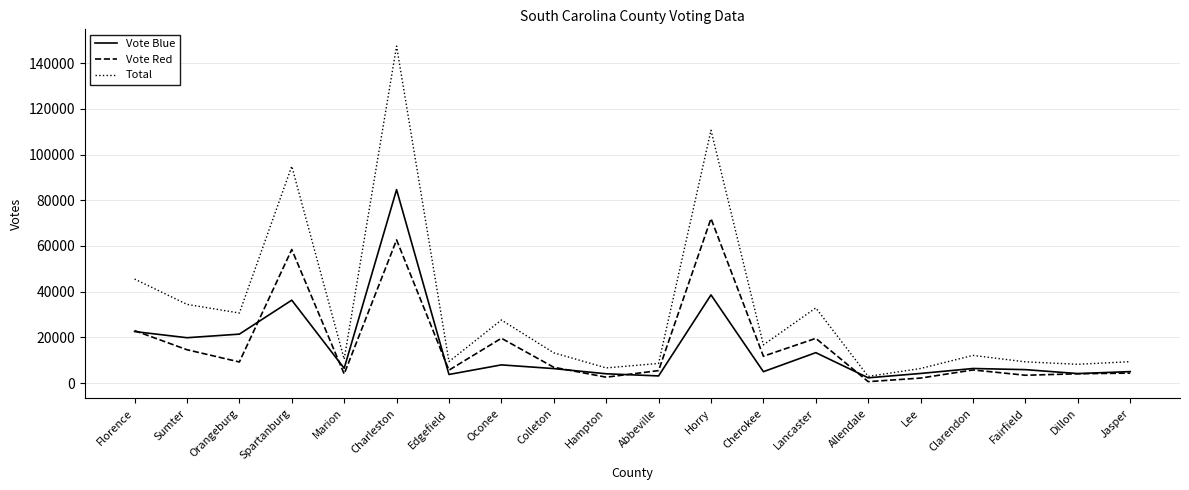

Does the chart have visible grid lines?

Yes